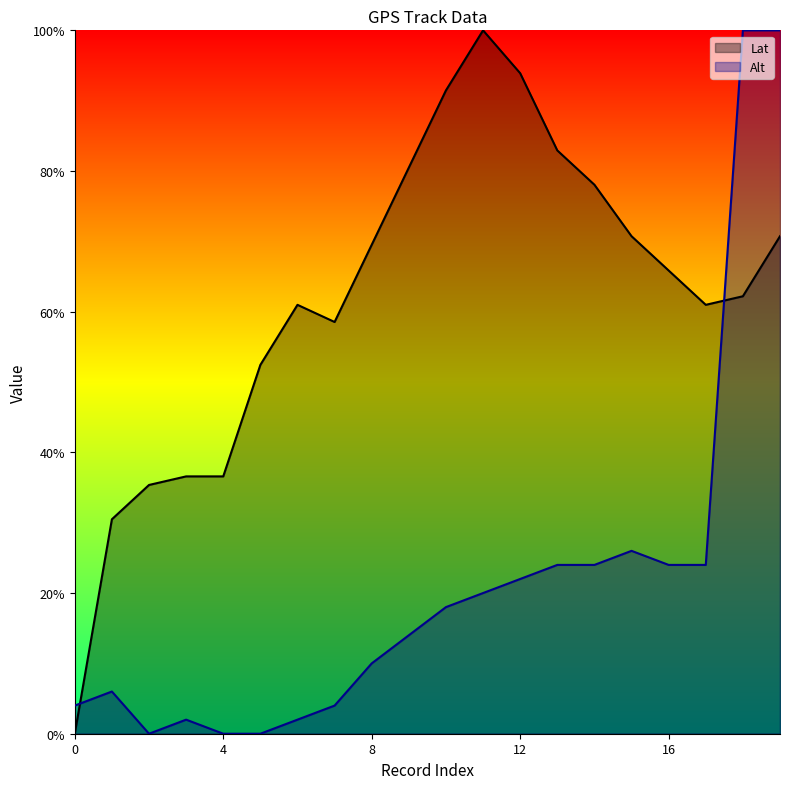

Where do Lat and Alt first cross each other?

0 and 1